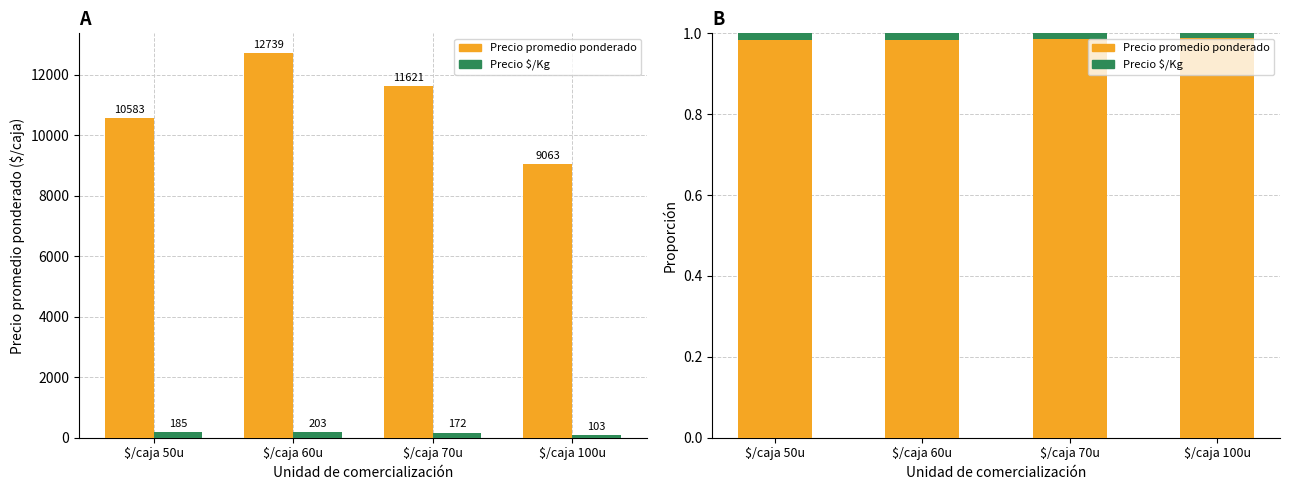

True or false: Precio $/Kg has a value of 0.0 at $/caja 70u.

False